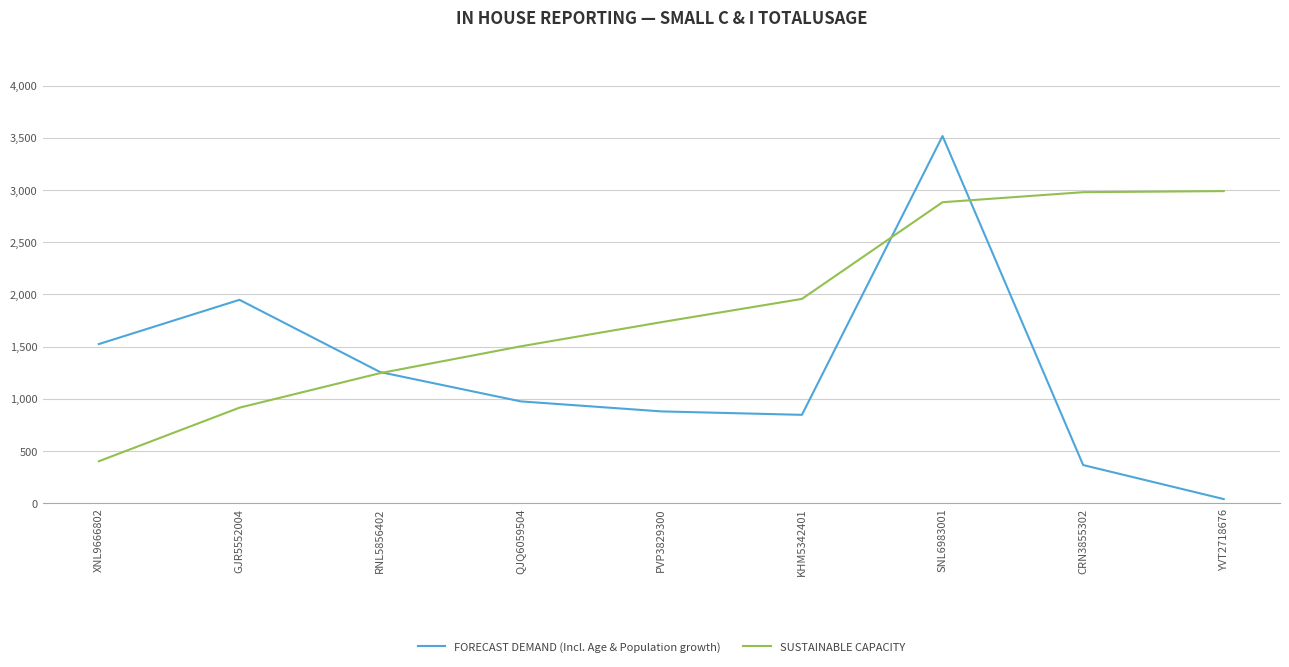

Does the chart display data point markers on the line(s)?

No